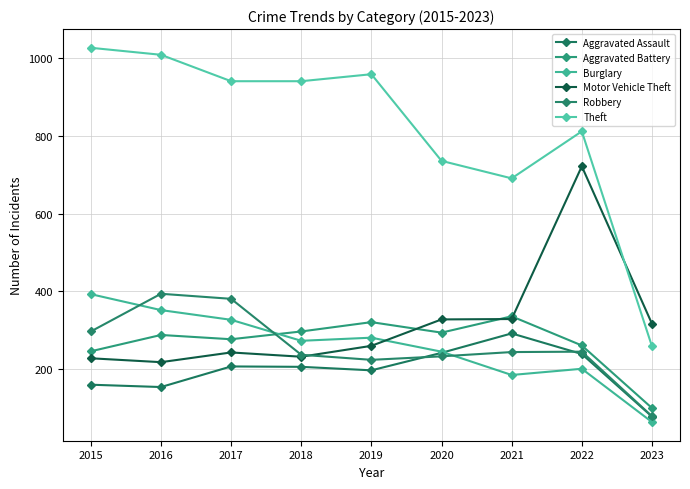

Reading left to right, extract all data points from this chart.

Aggravated Assault: 2015=160	2016=154	2017=207	2018=206	2019=197	2020=242	2021=292	2022=239	2023=78
Aggravated Battery: 2015=246	2016=288	2017=277	2018=297	2019=321	2020=294	2021=336	2022=261	2023=100
Burglary: 2015=393	2016=352	2017=327	2018=273	2019=281	2020=245	2021=185	2022=201	2023=64
Motor Vehicle Theft: 2015=228	2016=218	2017=243	2018=232	2019=260	2020=328	2021=329	2022=722	2023=317
Robbery: 2015=297	2016=394	2017=381	2018=237	2019=224	2020=233	2021=244	2022=245	2023=79
Theft: 2015=1027	2016=1009	2017=941	2018=941	2019=959	2020=736	2021=691	2022=812	2023=259